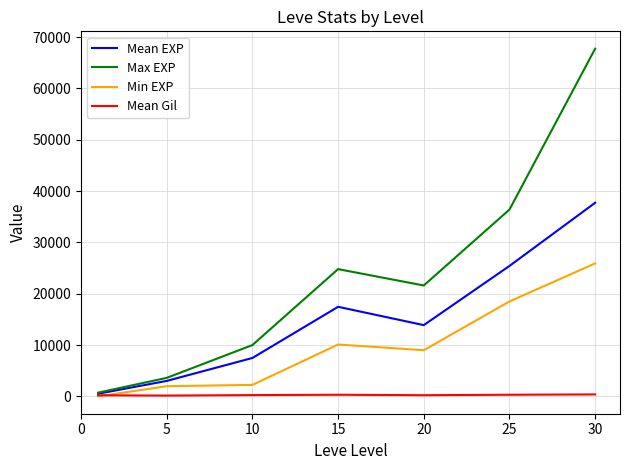

List the series in order of their peak value, lowest first.

Mean Gil, Min EXP, Mean EXP, Max EXP